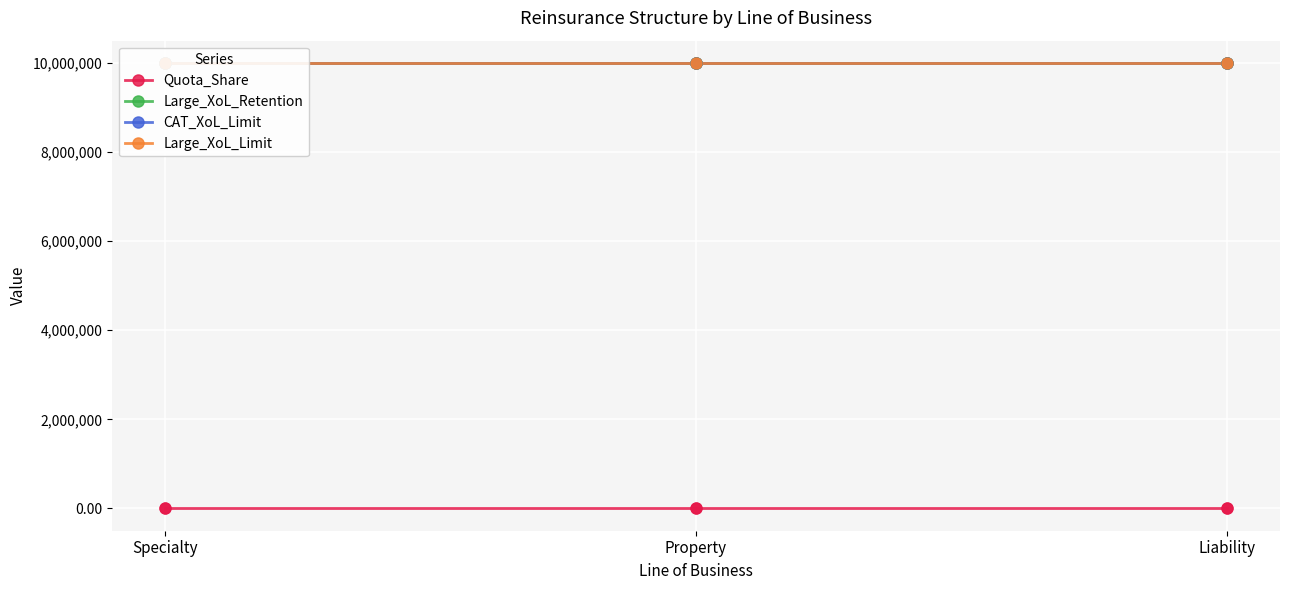

Which series reaches the minimum Y coordinate?

Quota_Share